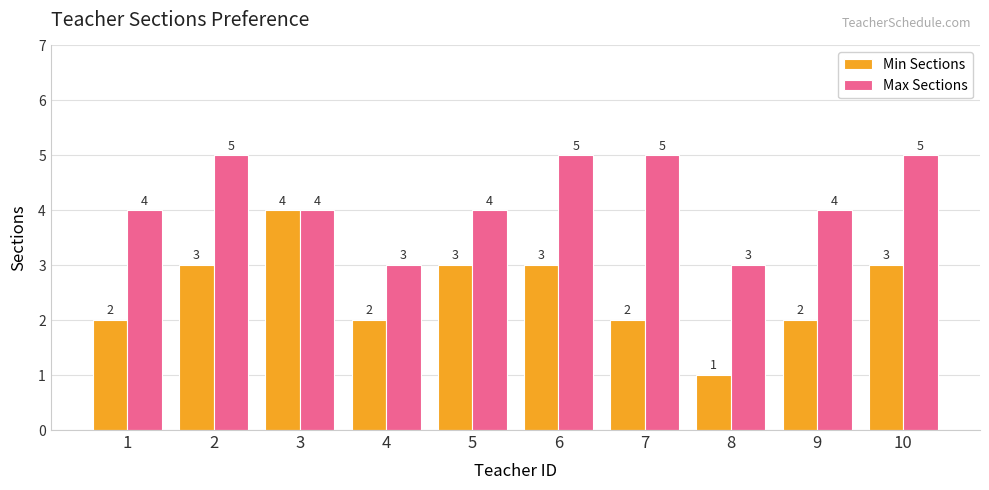

Which series changed the most between 7 and 9?

Max Sections